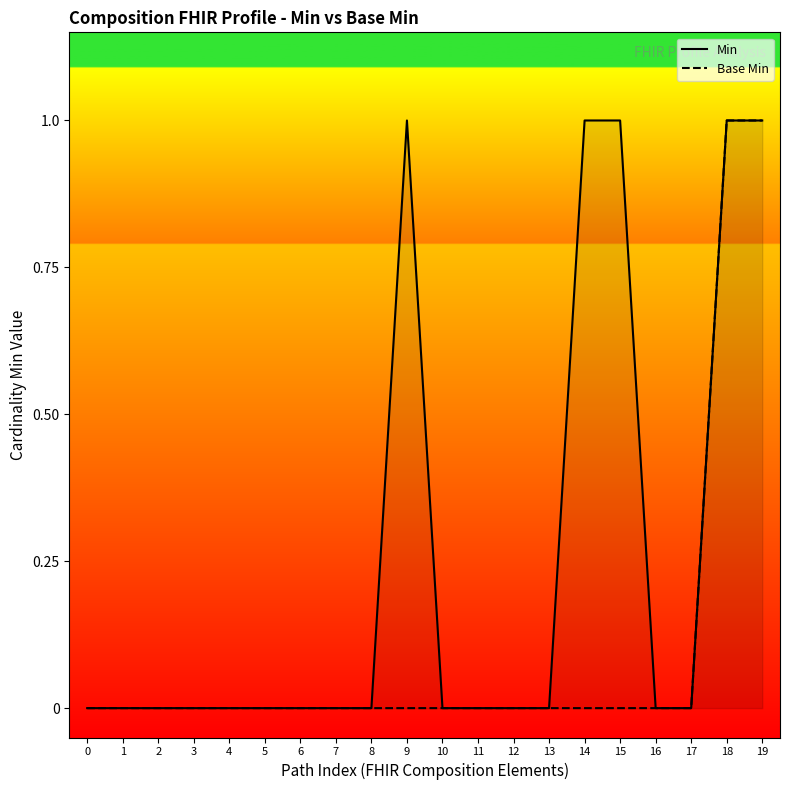

Reading left to right, transcribe all the data shown in this chart.

Min: 0	0	0	0	0	0	0	0	0	1	0	0	0	0	1	1	0	0	1	1
Base Min: 0	0	0	0	0	0	0	0	0	0	0	0	0	0	0	0	0	0	1	1